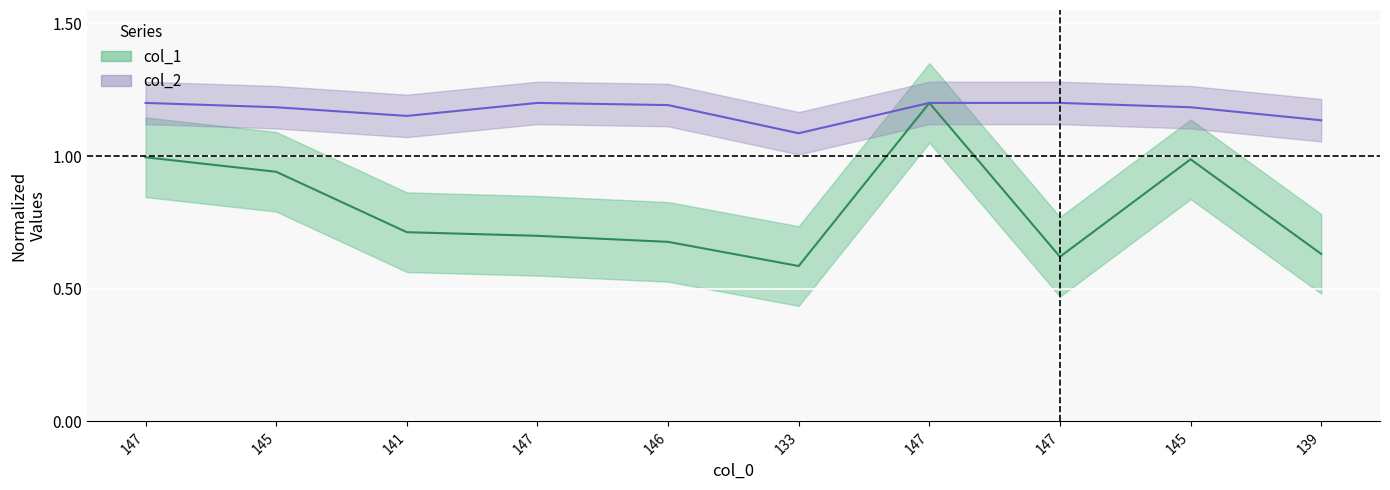

At how many categories does at least one series exceed 0?

10